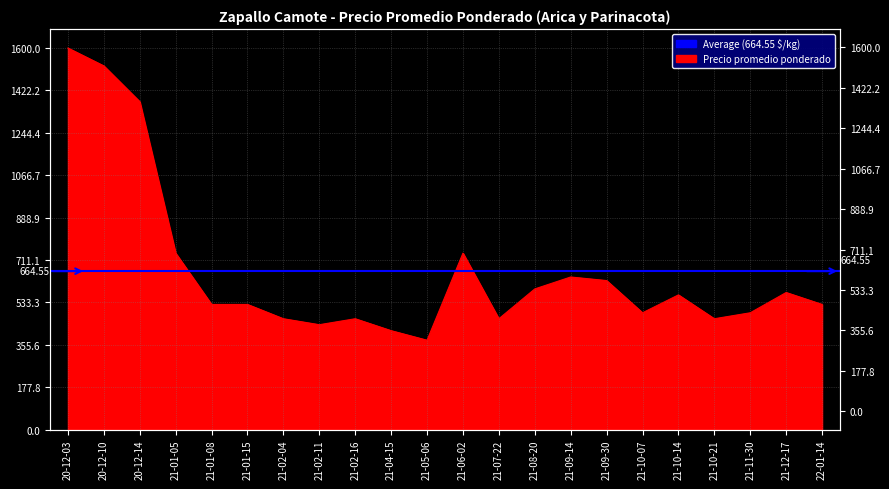

Reading left to right, extract all data points from this chart.

1600	1525	1375	740	525	525	465	440	465	415	375	740	465	590	640	625	490	565	465	490	575	525